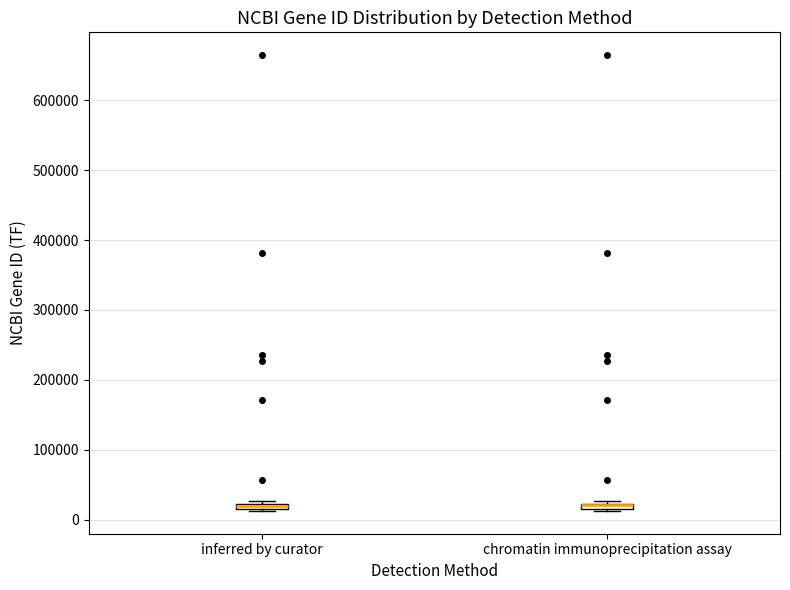

Where is the upper edge of the box for inferred by curator on the y-axis? The values are not printed on the chart, so give them approximately, as read against the axis.

20000